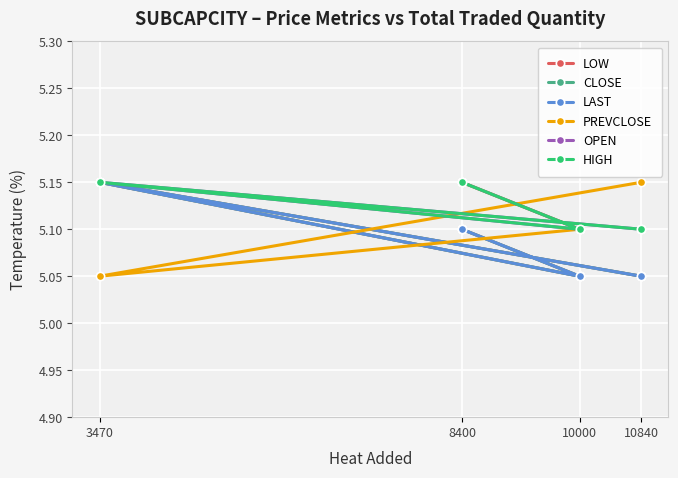

True or false: PREVCLOSE and CLOSE intersect in this chart.

True